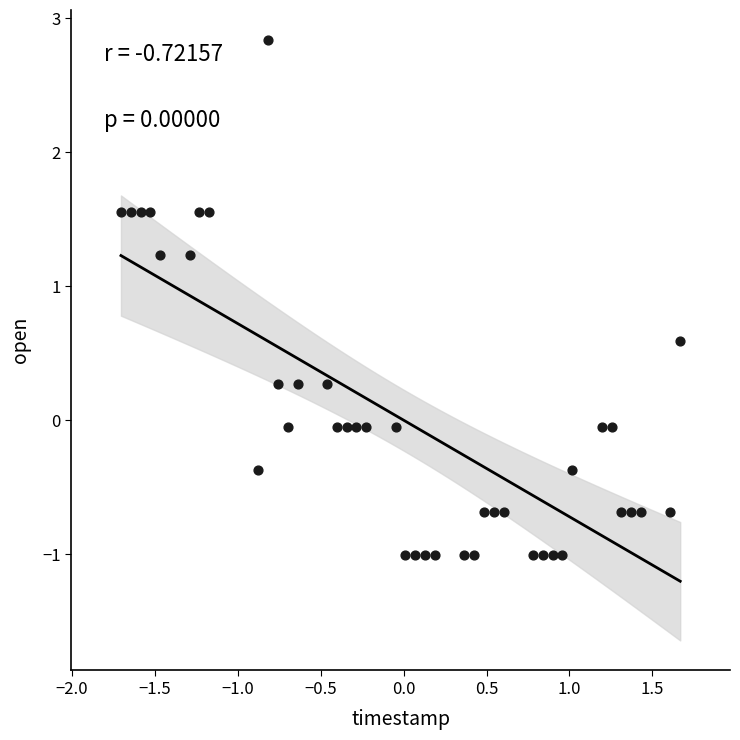

What is the range of X values (max minus min)?

3.4